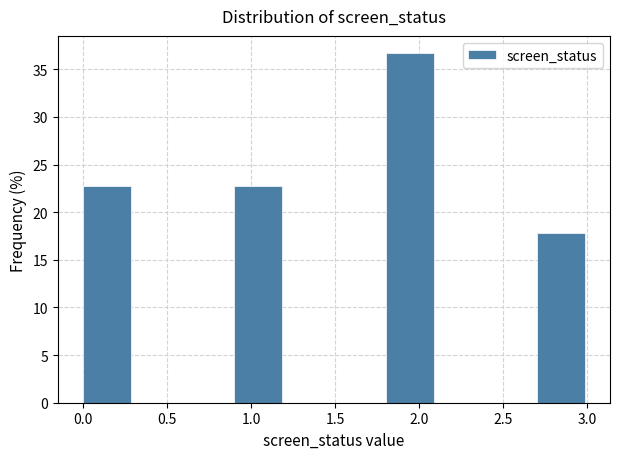

How tall is the bar that spans 2.7 to 3.0 on the x-axis? The values are not printed on the chart, so give them approximately, as read against the axis.

18.0